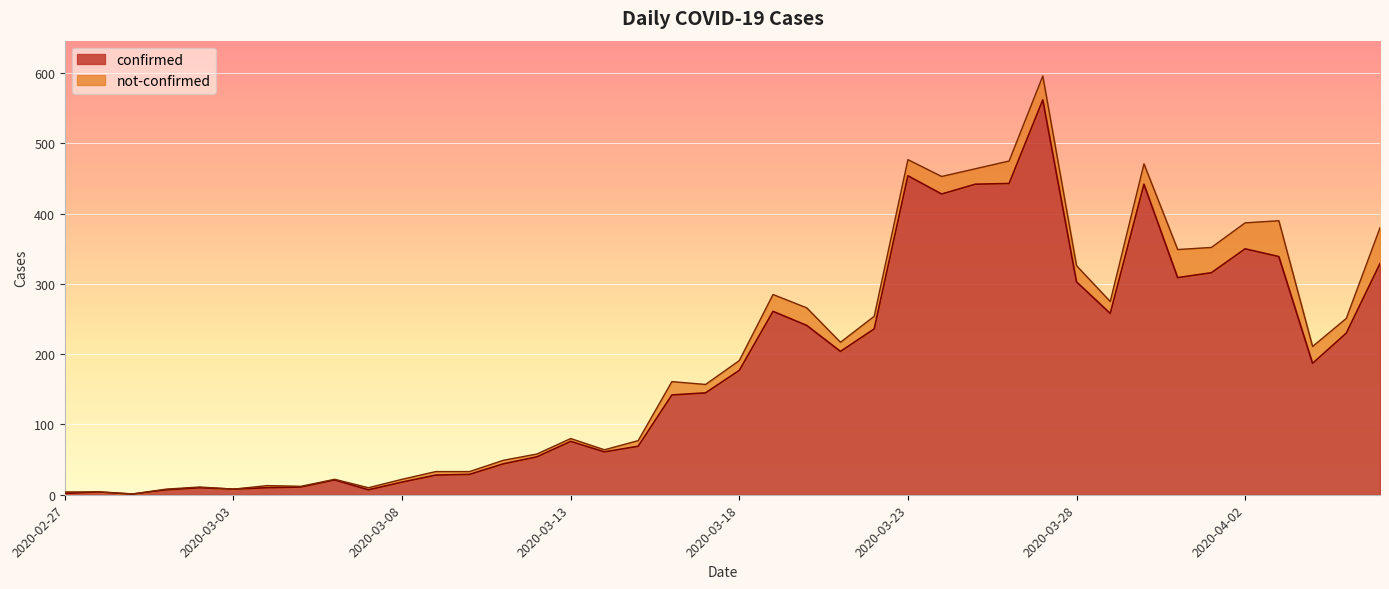

What position from the right is 2020-03-05?

33